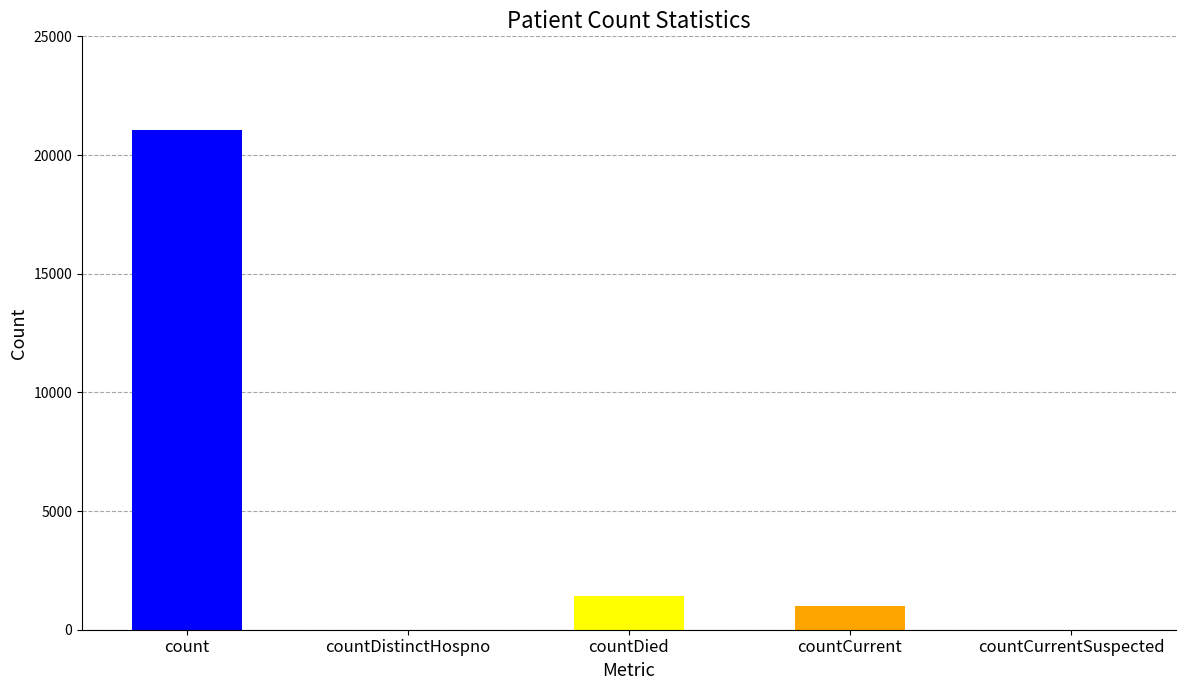

What is the change in value from count to countCurrentSuspected?

-21050